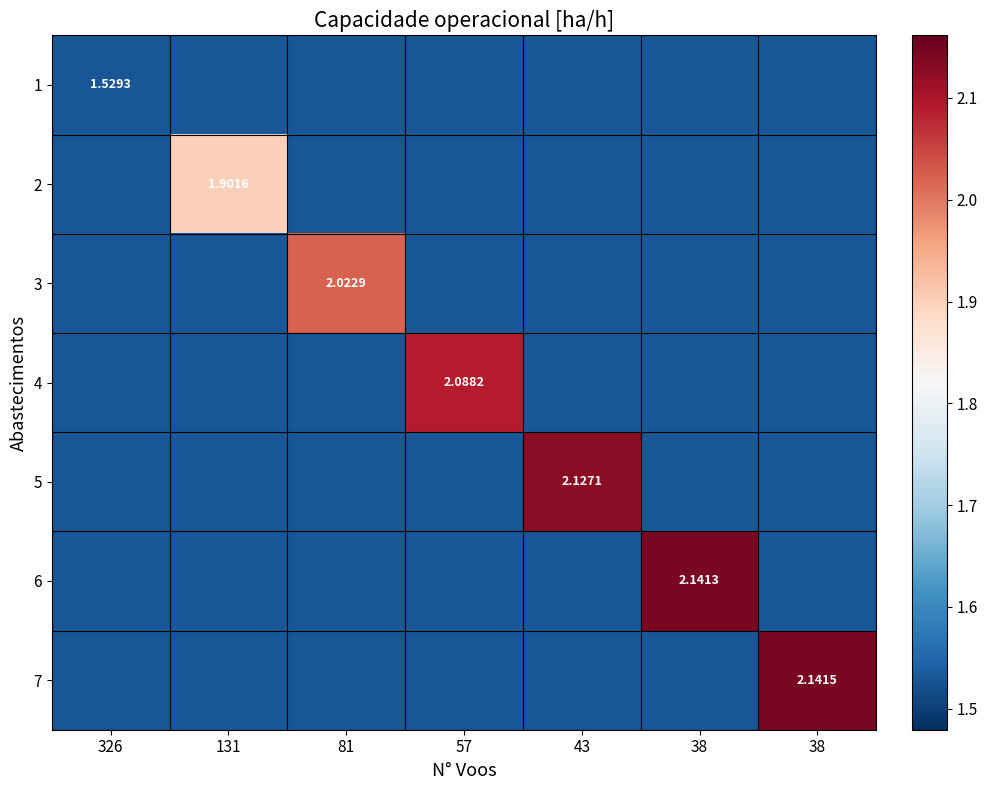

How many 4 values are between 1 and 2?

6